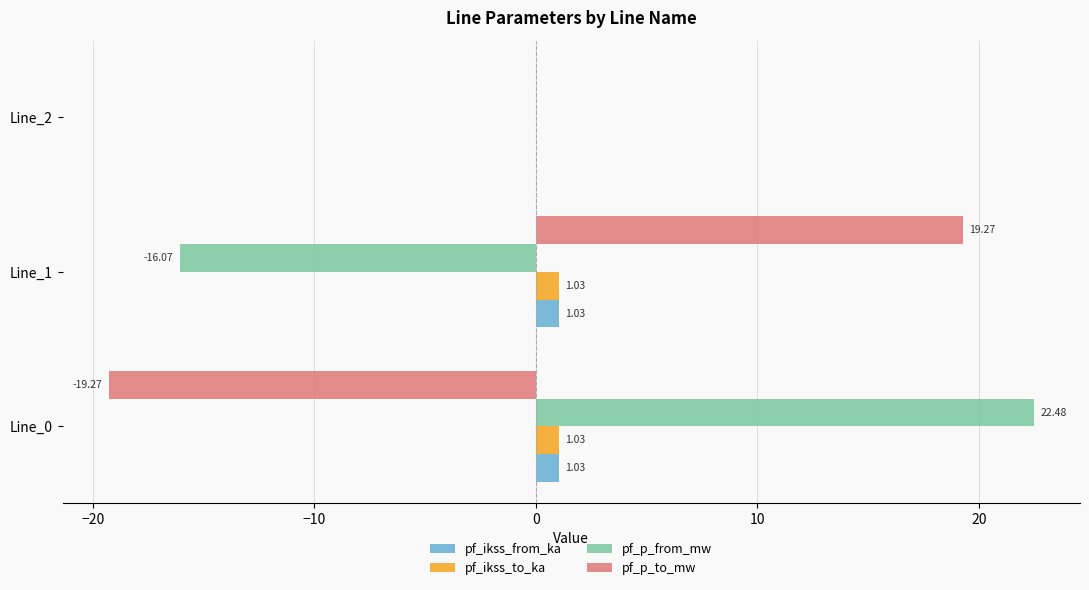

Between Line_1 and Line_2, which series saw the biggest shift?

pf_p_to_mw